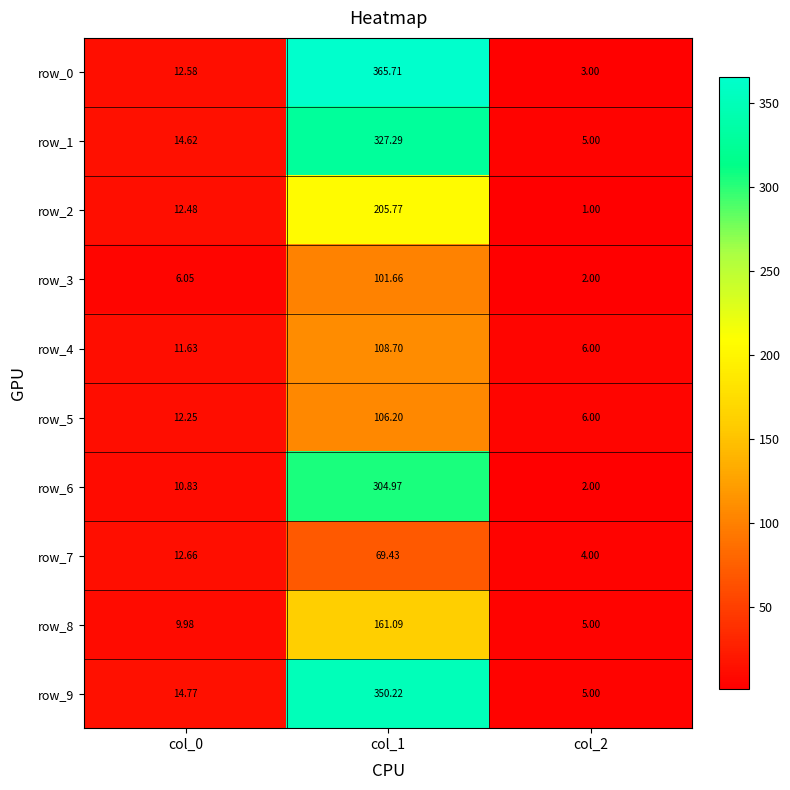

Where is row_4 nearest to the value 57?

col_0